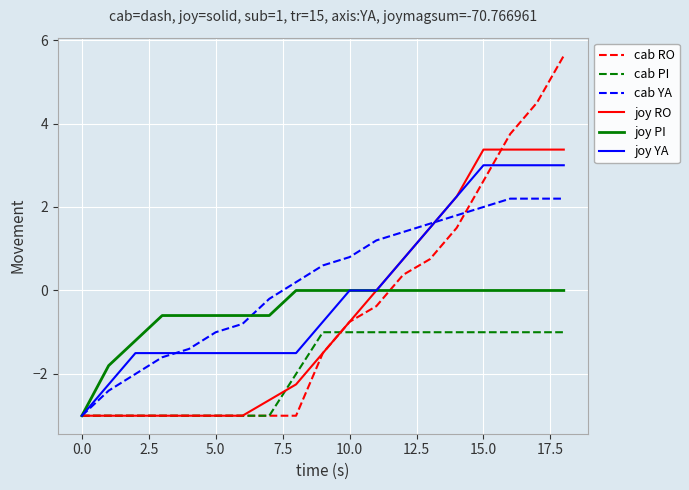

Which series has the widest spread of values?

cab RO